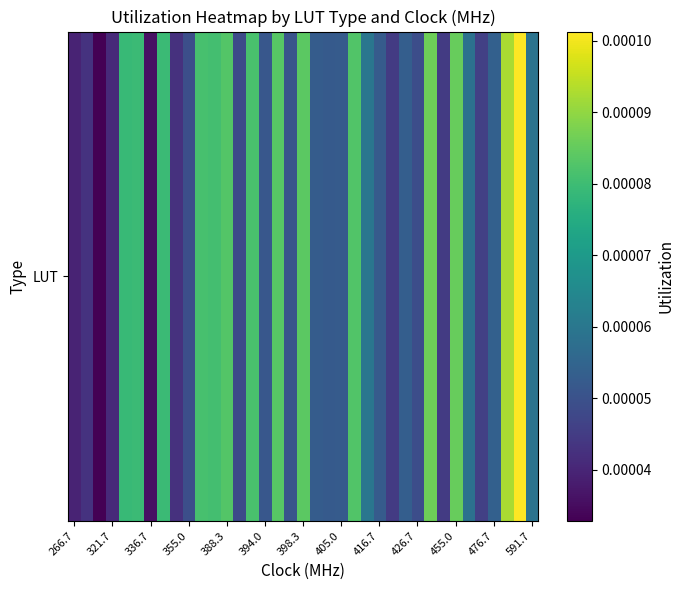

Count the number of categories in the chart.

37